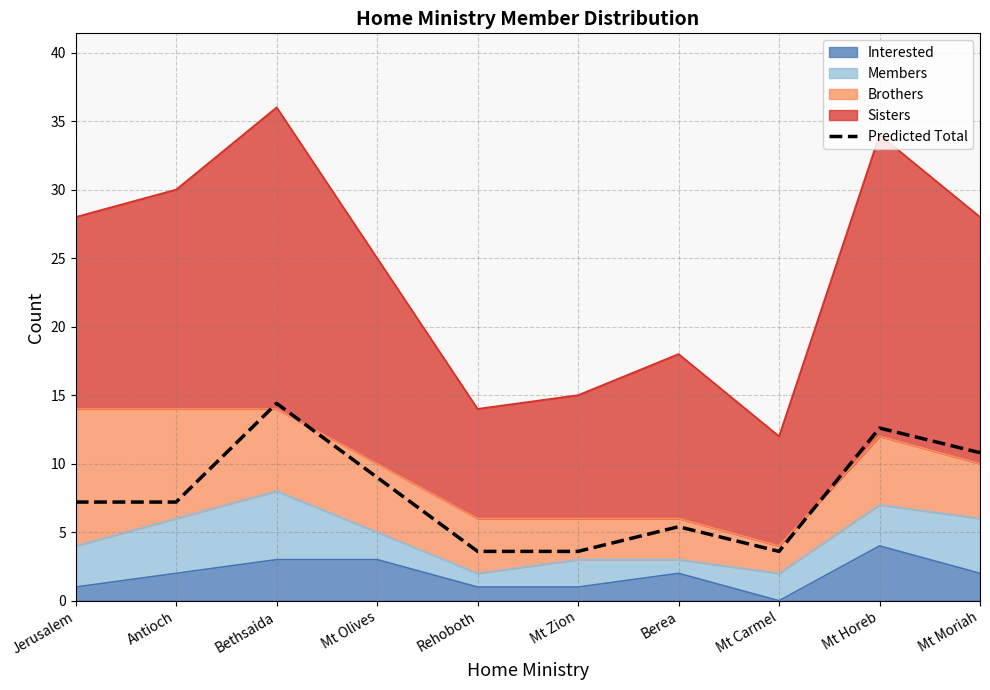

Where is the first local maximum?

Bethsaida